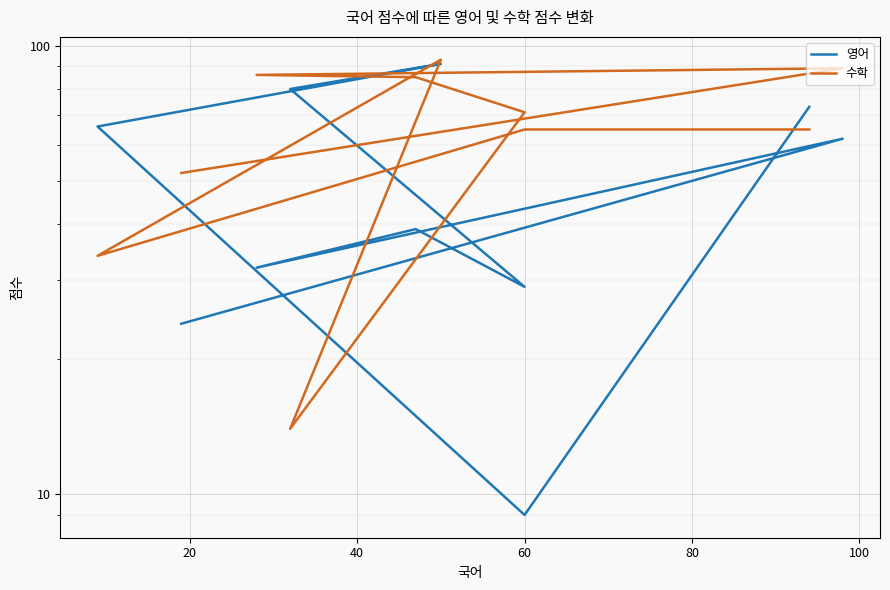

How many data points in 영어 are above 62?

4